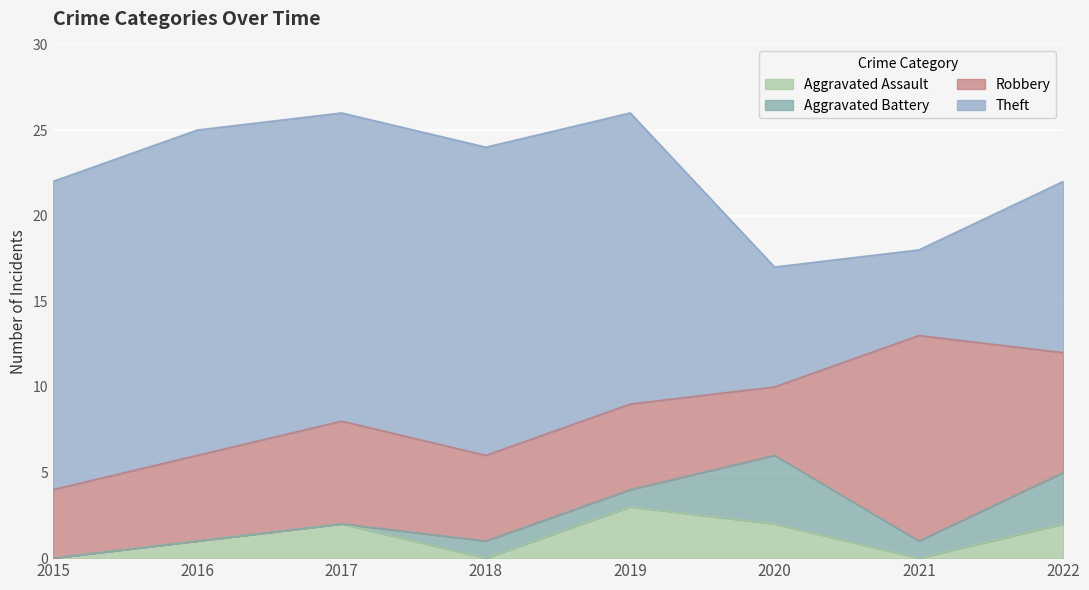

Which series has the largest total across all categories?

Theft